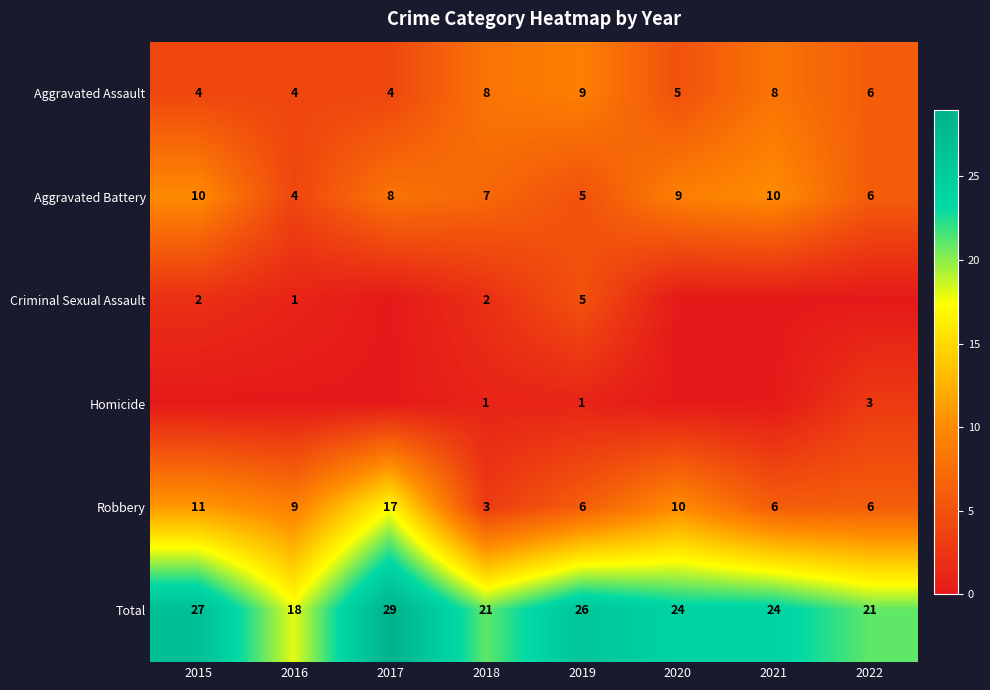

What is the sum of all Aggravated Battery values?

59